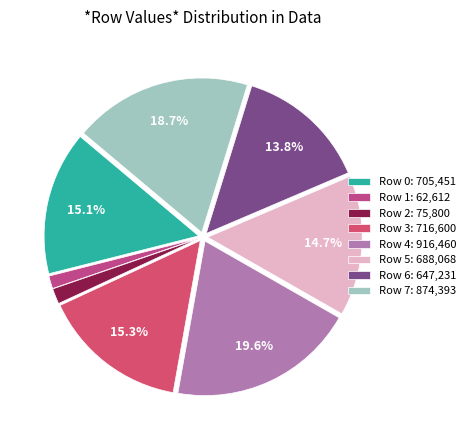

Combined, do Row 3 and Row 5 account for over 50%?

No